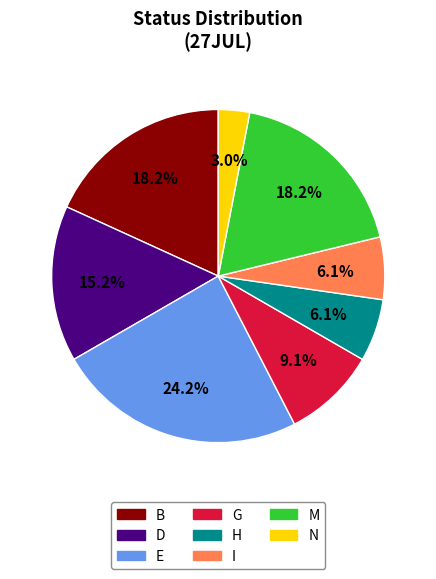

Is there any slice that represents more than half of the pie?

No